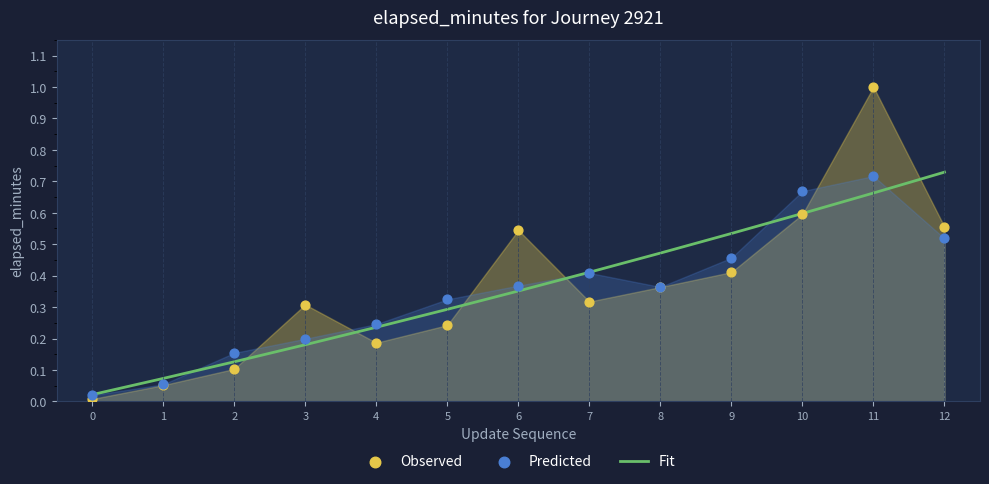

At how many categories does at least one series exceed 0?

13